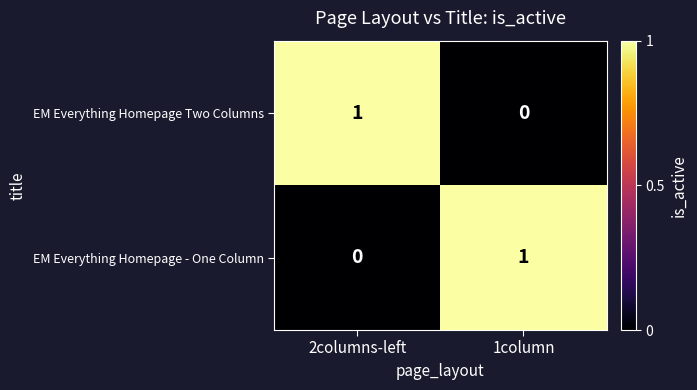

Rank the categories by EM Everything Homepage - One Column value from lowest to highest.

2columns-left, 1column